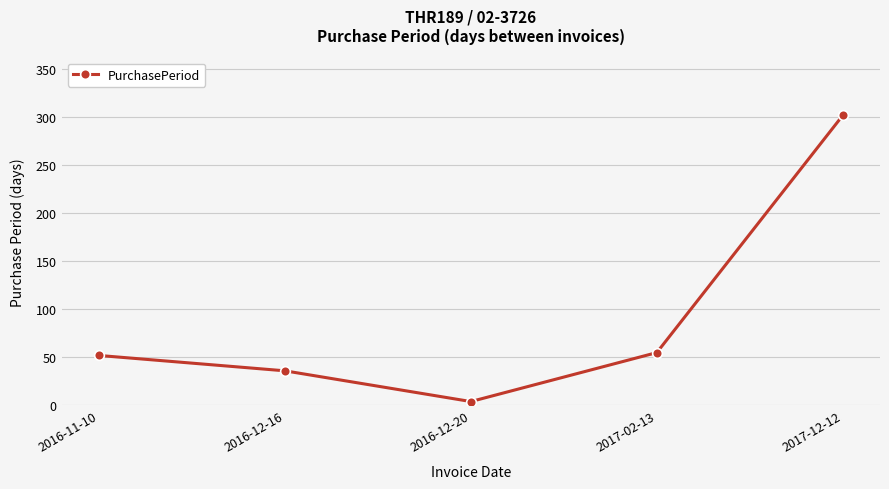

How many distinct data groups are displayed?

1